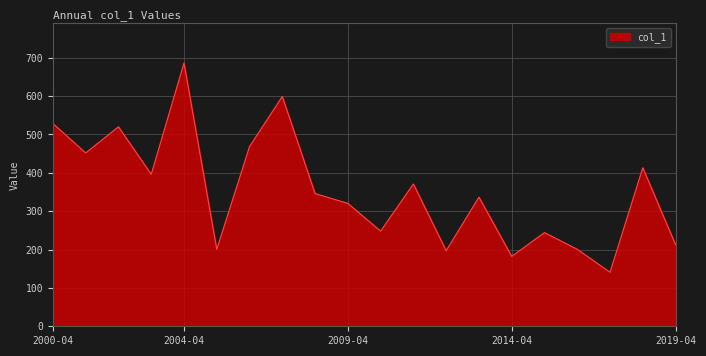

What is the greatest value displayed?

686.3